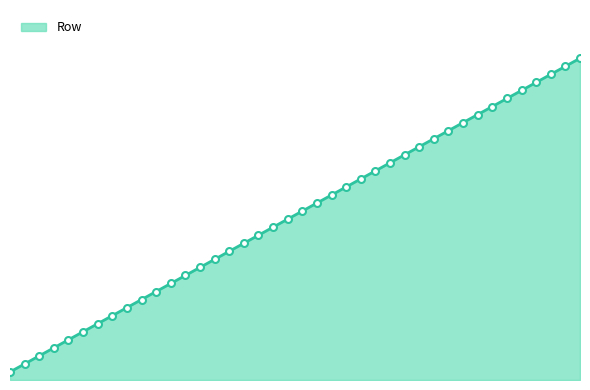

Rank the categories by value from highest to lowest.

40, 39, 38, 37, 36, 35, 34, 33, 32, 31, 30, 29, 28, 27, 26, 25, 24, 23, 22, 21, 20, 19, 18, 17, 16, 15, 14, 13, 12, 11, 10, 9, 8, 7, 6, 5, 4, 3, 2, 1